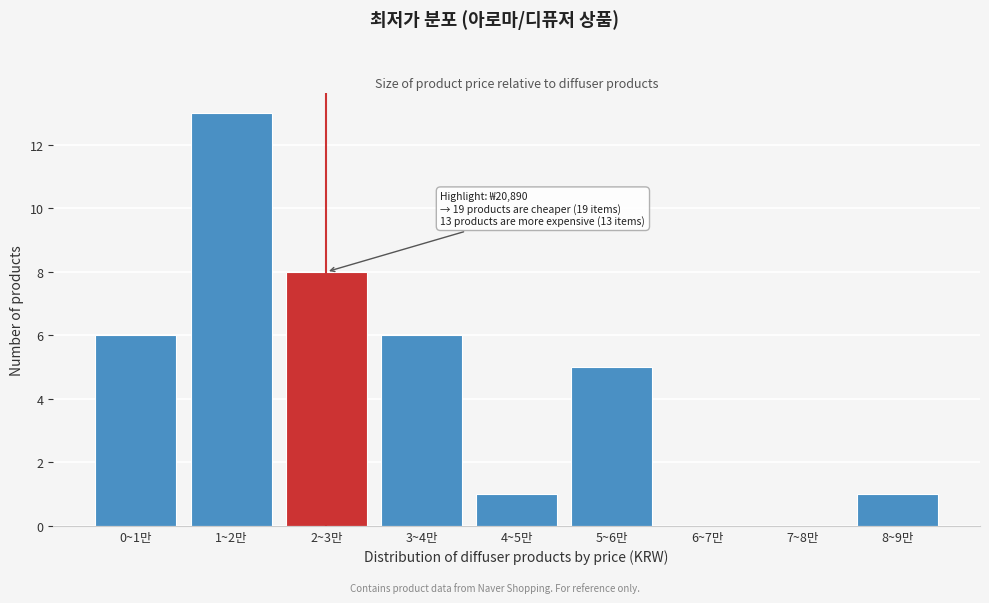

Reading left to right, extract all data points from this chart.

0~1만=6	1~2만=13	2~3만=8	3~4만=6	4~5만=1	5~6만=5	6~7만=0	7~8만=0	8~9만=1